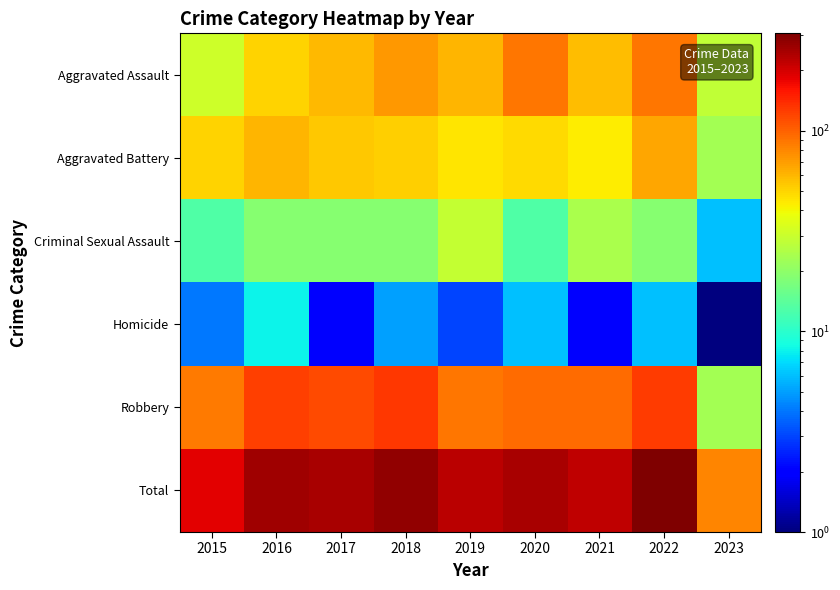

List the series in order of their peak value, lowest first.

Homicide, Criminal Sexual Assault, Aggravated Battery, Aggravated Assault, Robbery, Total